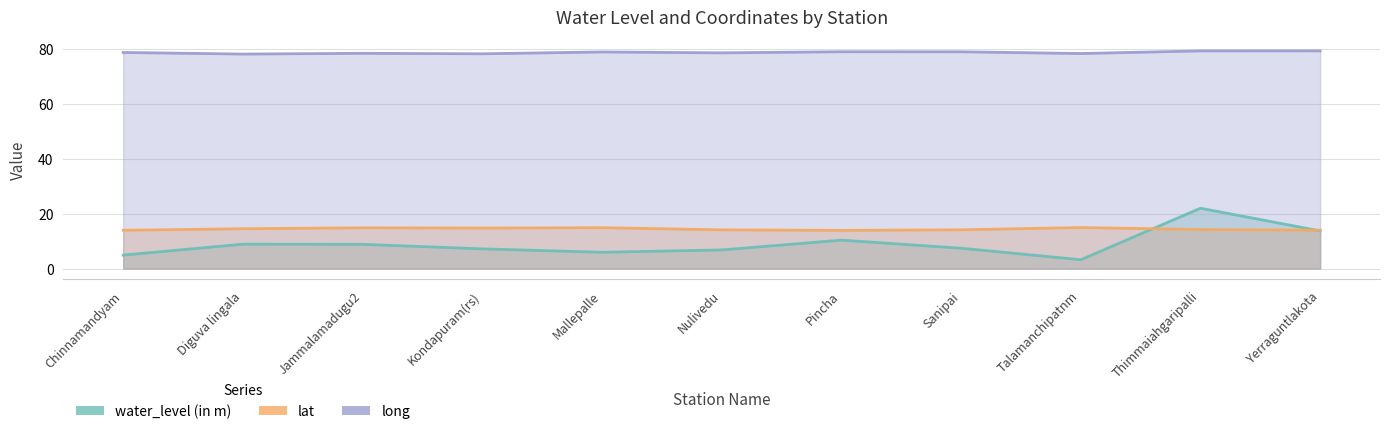

What is the label of the 9th point from the left?

Talamanchipatnm